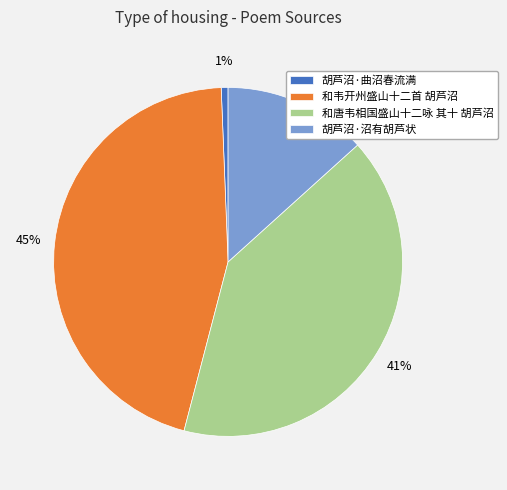

Which category has the smallest portion of the pie?

胡芦沼·曲沼春流满